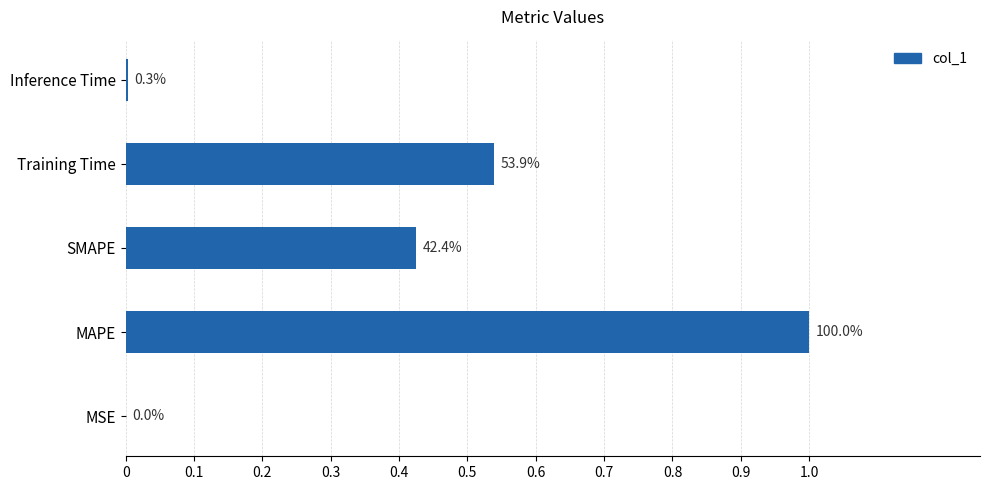

Are the bars horizontal?

Yes